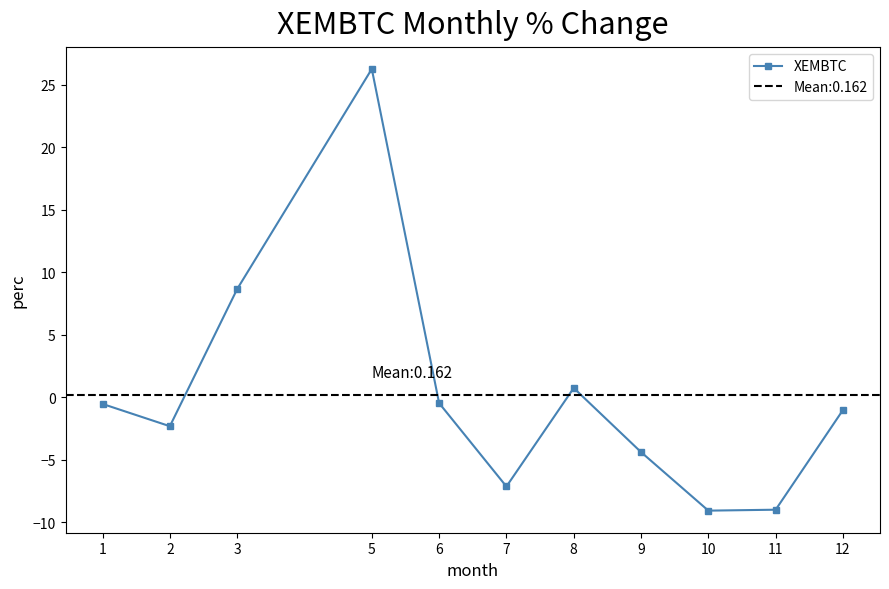

Reading right to left, list all the values displayed in this chart.

12=-1.0	11=-9.0	10=-9.1	9=-4.4	8=0.7	7=-7.1	6=-0.5	5=26.2	3=8.7	2=-2.3	1=-0.5